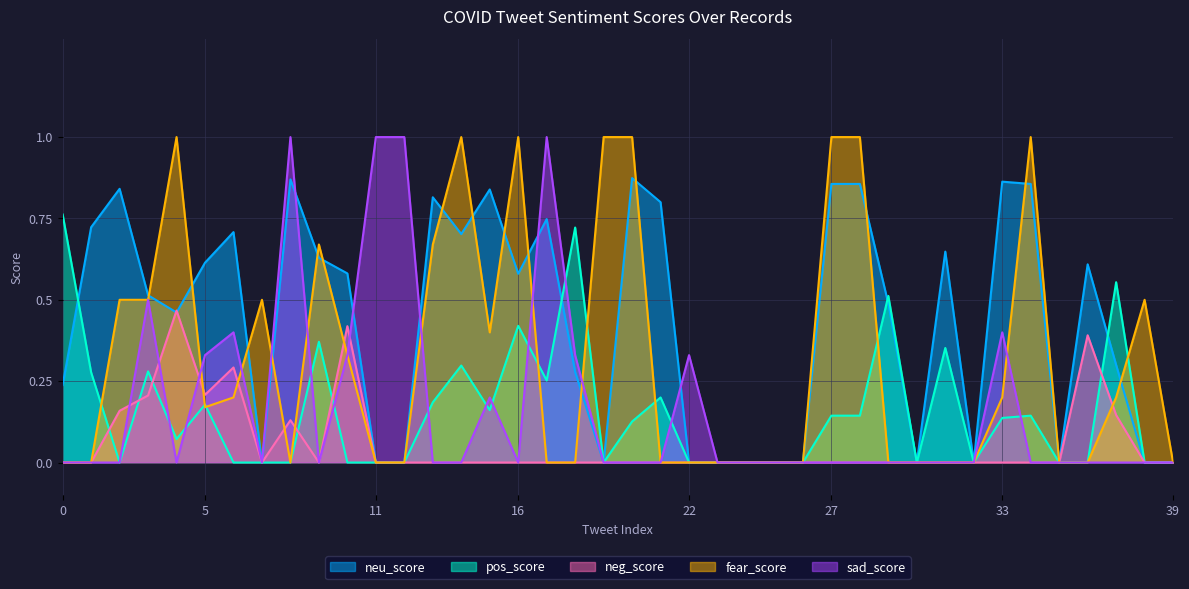

How many times do neg_score and neu_score cross each other?

2